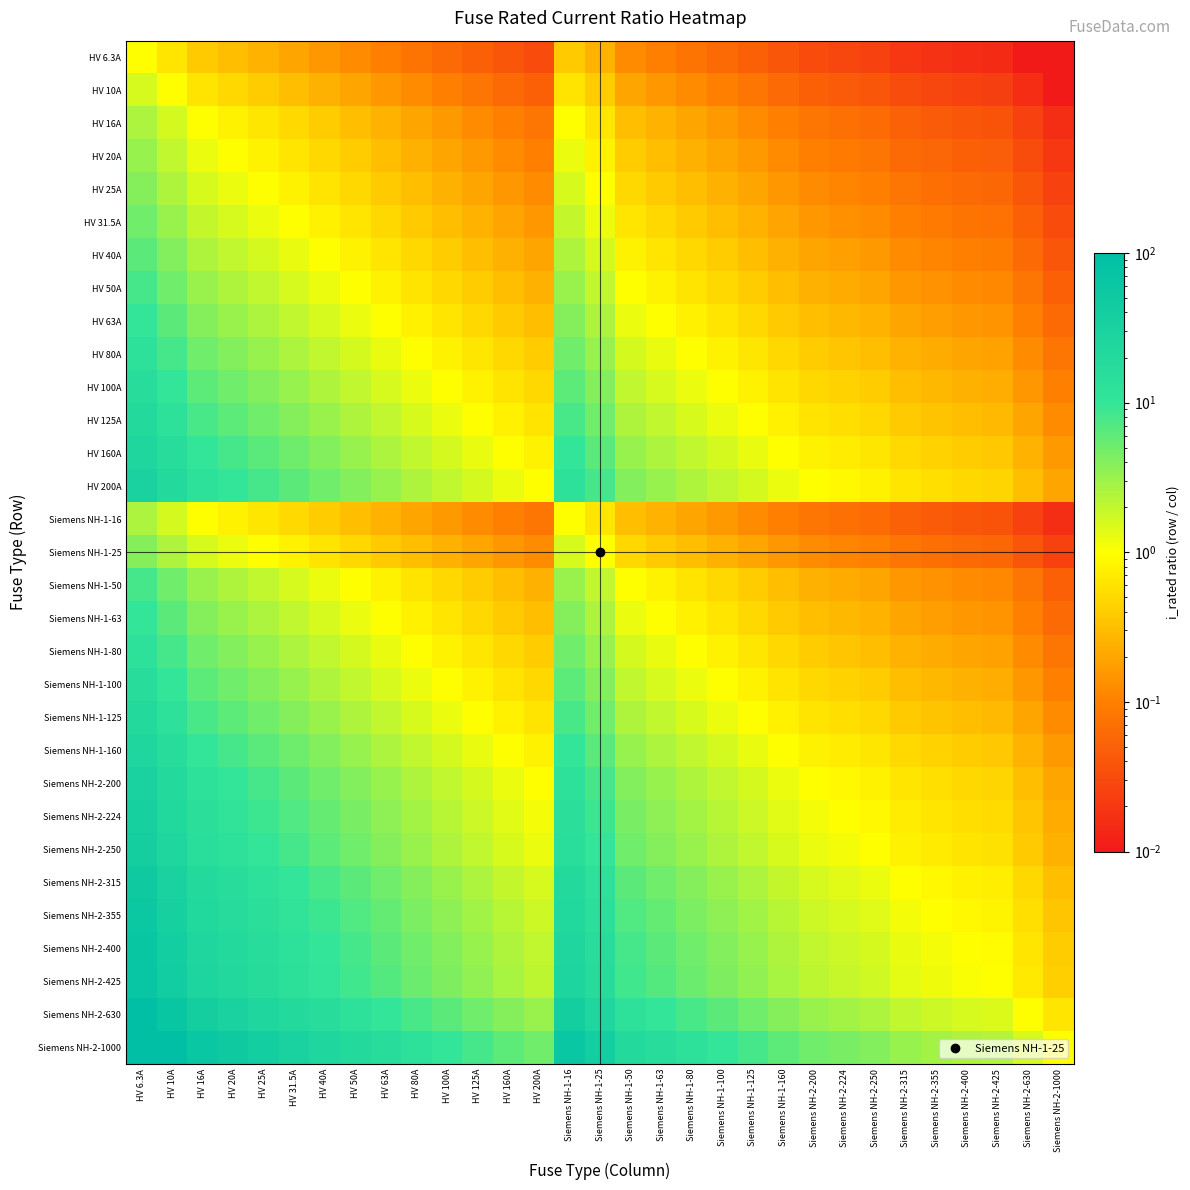

Reading right to left, extract all data points from this chart.

HV 6.3A: Siemens NH-2-1000=0.0	Siemens NH-2-630=0.0	Siemens NH-2-425=0.0	Siemens NH-2-400=0.0	Siemens NH-2-355=0.0	Siemens NH-2-315=0.0	Siemens NH-2-250=0.0	Siemens NH-2-224=0.0	Siemens NH-2-200=0.0	Siemens NH-1-160=0.0	Siemens NH-1-125=0.1	Siemens NH-1-100=0.1	Siemens NH-1-80=0.1	Siemens NH-1-63=0.1	Siemens NH-1-50=0.1	Siemens NH-1-25=0.3	Siemens NH-1-16=0.4	HV 200A=0.0	HV 160A=0.0	HV 125A=0.1	HV 100A=0.1	HV 80A=0.1	HV 63A=0.1	HV 50A=0.1	HV 40A=0.2	HV 31.5A=0.2	HV 25A=0.3	HV 20A=0.3	HV 16A=0.4	HV 10A=0.6	HV 6.3A=1.0
HV 10A: Siemens NH-2-1000=0.0	Siemens NH-2-630=0.0	Siemens NH-2-425=0.0	Siemens NH-2-400=0.0	Siemens NH-2-355=0.0	Siemens NH-2-315=0.0	Siemens NH-2-250=0.0	Siemens NH-2-224=0.0	Siemens NH-2-200=0.1	Siemens NH-1-160=0.1	Siemens NH-1-125=0.1	Siemens NH-1-100=0.1	Siemens NH-1-80=0.1	Siemens NH-1-63=0.2	Siemens NH-1-50=0.2	Siemens NH-1-25=0.4	Siemens NH-1-16=0.6	HV 200A=0.1	HV 160A=0.1	HV 125A=0.1	HV 100A=0.1	HV 80A=0.1	HV 63A=0.2	HV 50A=0.2	HV 40A=0.2	HV 31.5A=0.3	HV 25A=0.4	HV 20A=0.5	HV 16A=0.6	HV 10A=1.0	HV 6.3A=1.6
HV 16A: Siemens NH-2-1000=0.0	Siemens NH-2-630=0.0	Siemens NH-2-425=0.0	Siemens NH-2-400=0.0	Siemens NH-2-355=0.0	Siemens NH-2-315=0.1	Siemens NH-2-250=0.1	Siemens NH-2-224=0.1	Siemens NH-2-200=0.1	Siemens NH-1-160=0.1	Siemens NH-1-125=0.1	Siemens NH-1-100=0.2	Siemens NH-1-80=0.2	Siemens NH-1-63=0.3	Siemens NH-1-50=0.3	Siemens NH-1-25=0.6	Siemens NH-1-16=1.0	HV 200A=0.1	HV 160A=0.1	HV 125A=0.1	HV 100A=0.2	HV 80A=0.2	HV 63A=0.3	HV 50A=0.3	HV 40A=0.4	HV 31.5A=0.5	HV 25A=0.6	HV 20A=0.8	HV 16A=1.0	HV 10A=1.6	HV 6.3A=2.5
HV 20A: Siemens NH-2-1000=0.0	Siemens NH-2-630=0.0	Siemens NH-2-425=0.0	Siemens NH-2-400=0.1	Siemens NH-2-355=0.1	Siemens NH-2-315=0.1	Siemens NH-2-250=0.1	Siemens NH-2-224=0.1	Siemens NH-2-200=0.1	Siemens NH-1-160=0.1	Siemens NH-1-125=0.2	Siemens NH-1-100=0.2	Siemens NH-1-80=0.2	Siemens NH-1-63=0.3	Siemens NH-1-50=0.4	Siemens NH-1-25=0.8	Siemens NH-1-16=1.2	HV 200A=0.1	HV 160A=0.1	HV 125A=0.2	HV 100A=0.2	HV 80A=0.2	HV 63A=0.3	HV 50A=0.4	HV 40A=0.5	HV 31.5A=0.6	HV 25A=0.8	HV 20A=1.0	HV 16A=1.2	HV 10A=2.0	HV 6.3A=3.2
HV 25A: Siemens NH-2-1000=0.0	Siemens NH-2-630=0.0	Siemens NH-2-425=0.1	Siemens NH-2-400=0.1	Siemens NH-2-355=0.1	Siemens NH-2-315=0.1	Siemens NH-2-250=0.1	Siemens NH-2-224=0.1	Siemens NH-2-200=0.1	Siemens NH-1-160=0.2	Siemens NH-1-125=0.2	Siemens NH-1-100=0.2	Siemens NH-1-80=0.3	Siemens NH-1-63=0.4	Siemens NH-1-50=0.5	Siemens NH-1-25=1.0	Siemens NH-1-16=1.6	HV 200A=0.1	HV 160A=0.2	HV 125A=0.2	HV 100A=0.2	HV 80A=0.3	HV 63A=0.4	HV 50A=0.5	HV 40A=0.6	HV 31.5A=0.8	HV 25A=1.0	HV 20A=1.2	HV 16A=1.6	HV 10A=2.5	HV 6.3A=4.0
HV 31.5A: Siemens NH-2-1000=0.0	Siemens NH-2-630=0.1	Siemens NH-2-425=0.1	Siemens NH-2-400=0.1	Siemens NH-2-355=0.1	Siemens NH-2-315=0.1	Siemens NH-2-250=0.1	Siemens NH-2-224=0.1	Siemens NH-2-200=0.2	Siemens NH-1-160=0.2	Siemens NH-1-125=0.3	Siemens NH-1-100=0.3	Siemens NH-1-80=0.4	Siemens NH-1-63=0.5	Siemens NH-1-50=0.6	Siemens NH-1-25=1.3	Siemens NH-1-16=2.0	HV 200A=0.2	HV 160A=0.2	HV 125A=0.3	HV 100A=0.3	HV 80A=0.4	HV 63A=0.5	HV 50A=0.6	HV 40A=0.8	HV 31.5A=1.0	HV 25A=1.3	HV 20A=1.6	HV 16A=2.0	HV 10A=3.1	HV 6.3A=5.0
HV 40A: Siemens NH-2-1000=0.0	Siemens NH-2-630=0.1	Siemens NH-2-425=0.1	Siemens NH-2-400=0.1	Siemens NH-2-355=0.1	Siemens NH-2-315=0.1	Siemens NH-2-250=0.2	Siemens NH-2-224=0.2	Siemens NH-2-200=0.2	Siemens NH-1-160=0.2	Siemens NH-1-125=0.3	Siemens NH-1-100=0.4	Siemens NH-1-80=0.5	Siemens NH-1-63=0.6	Siemens NH-1-50=0.8	Siemens NH-1-25=1.6	Siemens NH-1-16=2.5	HV 200A=0.2	HV 160A=0.2	HV 125A=0.3	HV 100A=0.4	HV 80A=0.5	HV 63A=0.6	HV 50A=0.8	HV 40A=1.0	HV 31.5A=1.3	HV 25A=1.6	HV 20A=2.0	HV 16A=2.5	HV 10A=4.0	HV 6.3A=6.3
HV 50A: Siemens NH-2-1000=0.1	Siemens NH-2-630=0.1	Siemens NH-2-425=0.1	Siemens NH-2-400=0.1	Siemens NH-2-355=0.1	Siemens NH-2-315=0.2	Siemens NH-2-250=0.2	Siemens NH-2-224=0.2	Siemens NH-2-200=0.2	Siemens NH-1-160=0.3	Siemens NH-1-125=0.4	Siemens NH-1-100=0.5	Siemens NH-1-80=0.6	Siemens NH-1-63=0.8	Siemens NH-1-50=1.0	Siemens NH-1-25=2.0	Siemens NH-1-16=3.1	HV 200A=0.2	HV 160A=0.3	HV 125A=0.4	HV 100A=0.5	HV 80A=0.6	HV 63A=0.8	HV 50A=1.0	HV 40A=1.2	HV 31.5A=1.6	HV 25A=2.0	HV 20A=2.5	HV 16A=3.1	HV 10A=5.0	HV 6.3A=7.9
HV 63A: Siemens NH-2-1000=0.1	Siemens NH-2-630=0.1	Siemens NH-2-425=0.1	Siemens NH-2-400=0.2	Siemens NH-2-355=0.2	Siemens NH-2-315=0.2	Siemens NH-2-250=0.3	Siemens NH-2-224=0.3	Siemens NH-2-200=0.3	Siemens NH-1-160=0.4	Siemens NH-1-125=0.5	Siemens NH-1-100=0.6	Siemens NH-1-80=0.8	Siemens NH-1-63=1.0	Siemens NH-1-50=1.3	Siemens NH-1-25=2.5	Siemens NH-1-16=3.9	HV 200A=0.3	HV 160A=0.4	HV 125A=0.5	HV 100A=0.6	HV 80A=0.8	HV 63A=1.0	HV 50A=1.3	HV 40A=1.6	HV 31.5A=2.0	HV 25A=2.5	HV 20A=3.1	HV 16A=3.9	HV 10A=6.3	HV 6.3A=10.0
HV 80A: Siemens NH-2-1000=0.1	Siemens NH-2-630=0.1	Siemens NH-2-425=0.2	Siemens NH-2-400=0.2	Siemens NH-2-355=0.2	Siemens NH-2-315=0.3	Siemens NH-2-250=0.3	Siemens NH-2-224=0.4	Siemens NH-2-200=0.4	Siemens NH-1-160=0.5	Siemens NH-1-125=0.6	Siemens NH-1-100=0.8	Siemens NH-1-80=1.0	Siemens NH-1-63=1.3	Siemens NH-1-50=1.6	Siemens NH-1-25=3.2	Siemens NH-1-16=5.0	HV 200A=0.4	HV 160A=0.5	HV 125A=0.6	HV 100A=0.8	HV 80A=1.0	HV 63A=1.3	HV 50A=1.6	HV 40A=2.0	HV 31.5A=2.5	HV 25A=3.2	HV 20A=4.0	HV 16A=5.0	HV 10A=8.0	HV 6.3A=12.7
HV 100A: Siemens NH-2-1000=0.1	Siemens NH-2-630=0.2	Siemens NH-2-425=0.2	Siemens NH-2-400=0.2	Siemens NH-2-355=0.3	Siemens NH-2-315=0.3	Siemens NH-2-250=0.4	Siemens NH-2-224=0.4	Siemens NH-2-200=0.5	Siemens NH-1-160=0.6	Siemens NH-1-125=0.8	Siemens NH-1-100=1.0	Siemens NH-1-80=1.2	Siemens NH-1-63=1.6	Siemens NH-1-50=2.0	Siemens NH-1-25=4.0	Siemens NH-1-16=6.2	HV 200A=0.5	HV 160A=0.6	HV 125A=0.8	HV 100A=1.0	HV 80A=1.2	HV 63A=1.6	HV 50A=2.0	HV 40A=2.5	HV 31.5A=3.2	HV 25A=4.0	HV 20A=5.0	HV 16A=6.2	HV 10A=10.0	HV 6.3A=15.9
HV 125A: Siemens NH-2-1000=0.1	Siemens NH-2-630=0.2	Siemens NH-2-425=0.3	Siemens NH-2-400=0.3	Siemens NH-2-355=0.4	Siemens NH-2-315=0.4	Siemens NH-2-250=0.5	Siemens NH-2-224=0.6	Siemens NH-2-200=0.6	Siemens NH-1-160=0.8	Siemens NH-1-125=1.0	Siemens NH-1-100=1.2	Siemens NH-1-80=1.6	Siemens NH-1-63=2.0	Siemens NH-1-50=2.5	Siemens NH-1-25=5.0	Siemens NH-1-16=7.8	HV 200A=0.6	HV 160A=0.8	HV 125A=1.0	HV 100A=1.2	HV 80A=1.6	HV 63A=2.0	HV 50A=2.5	HV 40A=3.1	HV 31.5A=4.0	HV 25A=5.0	HV 20A=6.2	HV 16A=7.8	HV 10A=12.5	HV 6.3A=19.8
HV 160A: Siemens NH-2-1000=0.2	Siemens NH-2-630=0.3	Siemens NH-2-425=0.4	Siemens NH-2-400=0.4	Siemens NH-2-355=0.5	Siemens NH-2-315=0.5	Siemens NH-2-250=0.6	Siemens NH-2-224=0.7	Siemens NH-2-200=0.8	Siemens NH-1-160=1.0	Siemens NH-1-125=1.3	Siemens NH-1-100=1.6	Siemens NH-1-80=2.0	Siemens NH-1-63=2.5	Siemens NH-1-50=3.2	Siemens NH-1-25=6.4	Siemens NH-1-16=10.0	HV 200A=0.8	HV 160A=1.0	HV 125A=1.3	HV 100A=1.6	HV 80A=2.0	HV 63A=2.5	HV 50A=3.2	HV 40A=4.0	HV 31.5A=5.1	HV 25A=6.4	HV 20A=8.0	HV 16A=10.0	HV 10A=16.0	HV 6.3A=25.4
HV 200A: Siemens NH-2-1000=0.2	Siemens NH-2-630=0.3	Siemens NH-2-425=0.5	Siemens NH-2-400=0.5	Siemens NH-2-355=0.6	Siemens NH-2-315=0.6	Siemens NH-2-250=0.8	Siemens NH-2-224=0.9	Siemens NH-2-200=1.0	Siemens NH-1-160=1.2	Siemens NH-1-125=1.6	Siemens NH-1-100=2.0	Siemens NH-1-80=2.5	Siemens NH-1-63=3.2	Siemens NH-1-50=4.0	Siemens NH-1-25=8.0	Siemens NH-1-16=12.5	HV 200A=1.0	HV 160A=1.2	HV 125A=1.6	HV 100A=2.0	HV 80A=2.5	HV 63A=3.2	HV 50A=4.0	HV 40A=5.0	HV 31.5A=6.3	HV 25A=8.0	HV 20A=10.0	HV 16A=12.5	HV 10A=20.0	HV 6.3A=31.7
Siemens NH-1-16: Siemens NH-2-1000=0.0	Siemens NH-2-630=0.0	Siemens NH-2-425=0.0	Siemens NH-2-400=0.0	Siemens NH-2-355=0.0	Siemens NH-2-315=0.1	Siemens NH-2-250=0.1	Siemens NH-2-224=0.1	Siemens NH-2-200=0.1	Siemens NH-1-160=0.1	Siemens NH-1-125=0.1	Siemens NH-1-100=0.2	Siemens NH-1-80=0.2	Siemens NH-1-63=0.3	Siemens NH-1-50=0.3	Siemens NH-1-25=0.6	Siemens NH-1-16=1.0	HV 200A=0.1	HV 160A=0.1	HV 125A=0.1	HV 100A=0.2	HV 80A=0.2	HV 63A=0.3	HV 50A=0.3	HV 40A=0.4	HV 31.5A=0.5	HV 25A=0.6	HV 20A=0.8	HV 16A=1.0	HV 10A=1.6	HV 6.3A=2.5
Siemens NH-1-25: Siemens NH-2-1000=0.0	Siemens NH-2-630=0.0	Siemens NH-2-425=0.1	Siemens NH-2-400=0.1	Siemens NH-2-355=0.1	Siemens NH-2-315=0.1	Siemens NH-2-250=0.1	Siemens NH-2-224=0.1	Siemens NH-2-200=0.1	Siemens NH-1-160=0.2	Siemens NH-1-125=0.2	Siemens NH-1-100=0.2	Siemens NH-1-80=0.3	Siemens NH-1-63=0.4	Siemens NH-1-50=0.5	Siemens NH-1-25=1.0	Siemens NH-1-16=1.6	HV 200A=0.1	HV 160A=0.2	HV 125A=0.2	HV 100A=0.2	HV 80A=0.3	HV 63A=0.4	HV 50A=0.5	HV 40A=0.6	HV 31.5A=0.8	HV 25A=1.0	HV 20A=1.2	HV 16A=1.6	HV 10A=2.5	HV 6.3A=4.0
Siemens NH-1-50: Siemens NH-2-1000=0.1	Siemens NH-2-630=0.1	Siemens NH-2-425=0.1	Siemens NH-2-400=0.1	Siemens NH-2-355=0.1	Siemens NH-2-315=0.2	Siemens NH-2-250=0.2	Siemens NH-2-224=0.2	Siemens NH-2-200=0.2	Siemens NH-1-160=0.3	Siemens NH-1-125=0.4	Siemens NH-1-100=0.5	Siemens NH-1-80=0.6	Siemens NH-1-63=0.8	Siemens NH-1-50=1.0	Siemens NH-1-25=2.0	Siemens NH-1-16=3.1	HV 200A=0.2	HV 160A=0.3	HV 125A=0.4	HV 100A=0.5	HV 80A=0.6	HV 63A=0.8	HV 50A=1.0	HV 40A=1.2	HV 31.5A=1.6	HV 25A=2.0	HV 20A=2.5	HV 16A=3.1	HV 10A=5.0	HV 6.3A=7.9
Siemens NH-1-63: Siemens NH-2-1000=0.1	Siemens NH-2-630=0.1	Siemens NH-2-425=0.1	Siemens NH-2-400=0.2	Siemens NH-2-355=0.2	Siemens NH-2-315=0.2	Siemens NH-2-250=0.3	Siemens NH-2-224=0.3	Siemens NH-2-200=0.3	Siemens NH-1-160=0.4	Siemens NH-1-125=0.5	Siemens NH-1-100=0.6	Siemens NH-1-80=0.8	Siemens NH-1-63=1.0	Siemens NH-1-50=1.3	Siemens NH-1-25=2.5	Siemens NH-1-16=3.9	HV 200A=0.3	HV 160A=0.4	HV 125A=0.5	HV 100A=0.6	HV 80A=0.8	HV 63A=1.0	HV 50A=1.3	HV 40A=1.6	HV 31.5A=2.0	HV 25A=2.5	HV 20A=3.1	HV 16A=3.9	HV 10A=6.3	HV 6.3A=10.0
Siemens NH-1-80: Siemens NH-2-1000=0.1	Siemens NH-2-630=0.1	Siemens NH-2-425=0.2	Siemens NH-2-400=0.2	Siemens NH-2-355=0.2	Siemens NH-2-315=0.3	Siemens NH-2-250=0.3	Siemens NH-2-224=0.4	Siemens NH-2-200=0.4	Siemens NH-1-160=0.5	Siemens NH-1-125=0.6	Siemens NH-1-100=0.8	Siemens NH-1-80=1.0	Siemens NH-1-63=1.3	Siemens NH-1-50=1.6	Siemens NH-1-25=3.2	Siemens NH-1-16=5.0	HV 200A=0.4	HV 160A=0.5	HV 125A=0.6	HV 100A=0.8	HV 80A=1.0	HV 63A=1.3	HV 50A=1.6	HV 40A=2.0	HV 31.5A=2.5	HV 25A=3.2	HV 20A=4.0	HV 16A=5.0	HV 10A=8.0	HV 6.3A=12.7
Siemens NH-1-100: Siemens NH-2-1000=0.1	Siemens NH-2-630=0.2	Siemens NH-2-425=0.2	Siemens NH-2-400=0.2	Siemens NH-2-355=0.3	Siemens NH-2-315=0.3	Siemens NH-2-250=0.4	Siemens NH-2-224=0.4	Siemens NH-2-200=0.5	Siemens NH-1-160=0.6	Siemens NH-1-125=0.8	Siemens NH-1-100=1.0	Siemens NH-1-80=1.2	Siemens NH-1-63=1.6	Siemens NH-1-50=2.0	Siemens NH-1-25=4.0	Siemens NH-1-16=6.2	HV 200A=0.5	HV 160A=0.6	HV 125A=0.8	HV 100A=1.0	HV 80A=1.2	HV 63A=1.6	HV 50A=2.0	HV 40A=2.5	HV 31.5A=3.2	HV 25A=4.0	HV 20A=5.0	HV 16A=6.2	HV 10A=10.0	HV 6.3A=15.9
Siemens NH-1-125: Siemens NH-2-1000=0.1	Siemens NH-2-630=0.2	Siemens NH-2-425=0.3	Siemens NH-2-400=0.3	Siemens NH-2-355=0.4	Siemens NH-2-315=0.4	Siemens NH-2-250=0.5	Siemens NH-2-224=0.6	Siemens NH-2-200=0.6	Siemens NH-1-160=0.8	Siemens NH-1-125=1.0	Siemens NH-1-100=1.2	Siemens NH-1-80=1.6	Siemens NH-1-63=2.0	Siemens NH-1-50=2.5	Siemens NH-1-25=5.0	Siemens NH-1-16=7.8	HV 200A=0.6	HV 160A=0.8	HV 125A=1.0	HV 100A=1.2	HV 80A=1.6	HV 63A=2.0	HV 50A=2.5	HV 40A=3.1	HV 31.5A=4.0	HV 25A=5.0	HV 20A=6.2	HV 16A=7.8	HV 10A=12.5	HV 6.3A=19.8
Siemens NH-1-160: Siemens NH-2-1000=0.2	Siemens NH-2-630=0.3	Siemens NH-2-425=0.4	Siemens NH-2-400=0.4	Siemens NH-2-355=0.5	Siemens NH-2-315=0.5	Siemens NH-2-250=0.6	Siemens NH-2-224=0.7	Siemens NH-2-200=0.8	Siemens NH-1-160=1.0	Siemens NH-1-125=1.3	Siemens NH-1-100=1.6	Siemens NH-1-80=2.0	Siemens NH-1-63=2.5	Siemens NH-1-50=3.2	Siemens NH-1-25=6.4	Siemens NH-1-16=10.0	HV 200A=0.8	HV 160A=1.0	HV 125A=1.3	HV 100A=1.6	HV 80A=2.0	HV 63A=2.5	HV 50A=3.2	HV 40A=4.0	HV 31.5A=5.1	HV 25A=6.4	HV 20A=8.0	HV 16A=10.0	HV 10A=16.0	HV 6.3A=25.4
Siemens NH-2-200: Siemens NH-2-1000=0.2	Siemens NH-2-630=0.3	Siemens NH-2-425=0.5	Siemens NH-2-400=0.5	Siemens NH-2-355=0.6	Siemens NH-2-315=0.6	Siemens NH-2-250=0.8	Siemens NH-2-224=0.9	Siemens NH-2-200=1.0	Siemens NH-1-160=1.2	Siemens NH-1-125=1.6	Siemens NH-1-100=2.0	Siemens NH-1-80=2.5	Siemens NH-1-63=3.2	Siemens NH-1-50=4.0	Siemens NH-1-25=8.0	Siemens NH-1-16=12.5	HV 200A=1.0	HV 160A=1.2	HV 125A=1.6	HV 100A=2.0	HV 80A=2.5	HV 63A=3.2	HV 50A=4.0	HV 40A=5.0	HV 31.5A=6.3	HV 25A=8.0	HV 20A=10.0	HV 16A=12.5	HV 10A=20.0	HV 6.3A=31.7
Siemens NH-2-224: Siemens NH-2-1000=0.2	Siemens NH-2-630=0.4	Siemens NH-2-425=0.5	Siemens NH-2-400=0.6	Siemens NH-2-355=0.6	Siemens NH-2-315=0.7	Siemens NH-2-250=0.9	Siemens NH-2-224=1.0	Siemens NH-2-200=1.1	Siemens NH-1-160=1.4	Siemens NH-1-125=1.8	Siemens NH-1-100=2.2	Siemens NH-1-80=2.8	Siemens NH-1-63=3.6	Siemens NH-1-50=4.5	Siemens NH-1-25=9.0	Siemens NH-1-16=14.0	HV 200A=1.1	HV 160A=1.4	HV 125A=1.8	HV 100A=2.2	HV 80A=2.8	HV 63A=3.6	HV 50A=4.5	HV 40A=5.6	HV 31.5A=7.1	HV 25A=9.0	HV 20A=11.2	HV 16A=14.0	HV 10A=22.4	HV 6.3A=35.6
Siemens NH-2-250: Siemens NH-2-1000=0.2	Siemens NH-2-630=0.4	Siemens NH-2-425=0.6	Siemens NH-2-400=0.6	Siemens NH-2-355=0.7	Siemens NH-2-315=0.8	Siemens NH-2-250=1.0	Siemens NH-2-224=1.1	Siemens NH-2-200=1.2	Siemens NH-1-160=1.6	Siemens NH-1-125=2.0	Siemens NH-1-100=2.5	Siemens NH-1-80=3.1	Siemens NH-1-63=4.0	Siemens NH-1-50=5.0	Siemens NH-1-25=10.0	Siemens NH-1-16=15.6	HV 200A=1.2	HV 160A=1.6	HV 125A=2.0	HV 100A=2.5	HV 80A=3.1	HV 63A=4.0	HV 50A=5.0	HV 40A=6.2	HV 31.5A=7.9	HV 25A=10.0	HV 20A=12.5	HV 16A=15.6	HV 10A=25.0	HV 6.3A=39.7
Siemens NH-2-315: Siemens NH-2-1000=0.3	Siemens NH-2-630=0.5	Siemens NH-2-425=0.7	Siemens NH-2-400=0.8	Siemens NH-2-355=0.9	Siemens NH-2-315=1.0	Siemens NH-2-250=1.3	Siemens NH-2-224=1.4	Siemens NH-2-200=1.6	Siemens NH-1-160=2.0	Siemens NH-1-125=2.5	Siemens NH-1-100=3.1	Siemens NH-1-80=3.9	Siemens NH-1-63=5.0	Siemens NH-1-50=6.3	Siemens NH-1-25=12.6	Siemens NH-1-16=19.7	HV 200A=1.6	HV 160A=2.0	HV 125A=2.5	HV 100A=3.1	HV 80A=3.9	HV 63A=5.0	HV 50A=6.3	HV 40A=7.9	HV 31.5A=10.0	HV 25A=12.6	HV 20A=15.8	HV 16A=19.7	HV 10A=31.5	HV 6.3A=50.0
Siemens NH-2-355: Siemens NH-2-1000=0.4	Siemens NH-2-630=0.6	Siemens NH-2-425=0.8	Siemens NH-2-400=0.9	Siemens NH-2-355=1.0	Siemens NH-2-315=1.1	Siemens NH-2-250=1.4	Siemens NH-2-224=1.6	Siemens NH-2-200=1.8	Siemens NH-1-160=2.2	Siemens NH-1-125=2.8	Siemens NH-1-100=3.5	Siemens NH-1-80=4.4	Siemens NH-1-63=5.6	Siemens NH-1-50=7.1	Siemens NH-1-25=14.2	Siemens NH-1-16=22.2	HV 200A=1.8	HV 160A=2.2	HV 125A=2.8	HV 100A=3.5	HV 80A=4.4	HV 63A=5.6	HV 50A=7.1	HV 40A=8.9	HV 31.5A=11.3	HV 25A=14.2	HV 20A=17.8	HV 16A=22.2	HV 10A=35.5	HV 6.3A=56.3
Siemens NH-2-400: Siemens NH-2-1000=0.4	Siemens NH-2-630=0.6	Siemens NH-2-425=0.9	Siemens NH-2-400=1.0	Siemens NH-2-355=1.1	Siemens NH-2-315=1.3	Siemens NH-2-250=1.6	Siemens NH-2-224=1.8	Siemens NH-2-200=2.0	Siemens NH-1-160=2.5	Siemens NH-1-125=3.2	Siemens NH-1-100=4.0	Siemens NH-1-80=5.0	Siemens NH-1-63=6.3	Siemens NH-1-50=8.0	Siemens NH-1-25=16.0	Siemens NH-1-16=25.0	HV 200A=2.0	HV 160A=2.5	HV 125A=3.2	HV 100A=4.0	HV 80A=5.0	HV 63A=6.3	HV 50A=8.0	HV 40A=10.0	HV 31.5A=12.7	HV 25A=16.0	HV 20A=20.0	HV 16A=25.0	HV 10A=40.0	HV 6.3A=63.5
Siemens NH-2-425: Siemens NH-2-1000=0.4	Siemens NH-2-630=0.7	Siemens NH-2-425=1.0	Siemens NH-2-400=1.1	Siemens NH-2-355=1.2	Siemens NH-2-315=1.3	Siemens NH-2-250=1.7	Siemens NH-2-224=1.9	Siemens NH-2-200=2.1	Siemens NH-1-160=2.7	Siemens NH-1-125=3.4	Siemens NH-1-100=4.2	Siemens NH-1-80=5.3	Siemens NH-1-63=6.7	Siemens NH-1-50=8.5	Siemens NH-1-25=17.0	Siemens NH-1-16=26.6	HV 200A=2.1	HV 160A=2.7	HV 125A=3.4	HV 100A=4.2	HV 80A=5.3	HV 63A=6.7	HV 50A=8.5	HV 40A=10.6	HV 31.5A=13.5	HV 25A=17.0	HV 20A=21.2	HV 16A=26.6	HV 10A=42.5	HV 6.3A=67.5
Siemens NH-2-630: Siemens NH-2-1000=0.6	Siemens NH-2-630=1.0	Siemens NH-2-425=1.5	Siemens NH-2-400=1.6	Siemens NH-2-355=1.8	Siemens NH-2-315=2.0	Siemens NH-2-250=2.5	Siemens NH-2-224=2.8	Siemens NH-2-200=3.1	Siemens NH-1-160=3.9	Siemens NH-1-125=5.0	Siemens NH-1-100=6.3	Siemens NH-1-80=7.9	Siemens NH-1-63=10.0	Siemens NH-1-50=12.6	Siemens NH-1-25=25.2	Siemens NH-1-16=39.4	HV 200A=3.1	HV 160A=3.9	HV 125A=5.0	HV 100A=6.3	HV 80A=7.9	HV 63A=10.0	HV 50A=12.6	HV 40A=15.8	HV 31.5A=20.0	HV 25A=25.2	HV 20A=31.5	HV 16A=39.4	HV 10A=63.0	HV 6.3A=100.0
Siemens NH-2-1000: Siemens NH-2-1000=1.0	Siemens NH-2-630=1.6	Siemens NH-2-425=2.4	Siemens NH-2-400=2.5	Siemens NH-2-355=2.8	Siemens NH-2-315=3.2	Siemens NH-2-250=4.0	Siemens NH-2-224=4.5	Siemens NH-2-200=5.0	Siemens NH-1-160=6.2	Siemens NH-1-125=8.0	Siemens NH-1-100=10.0	Siemens NH-1-80=12.5	Siemens NH-1-63=15.9	Siemens NH-1-50=20.0	Siemens NH-1-25=40.0	Siemens NH-1-16=62.5	HV 200A=5.0	HV 160A=6.2	HV 125A=8.0	HV 100A=10.0	HV 80A=12.5	HV 63A=15.9	HV 50A=20.0	HV 40A=25.0	HV 31.5A=31.7	HV 25A=40.0	HV 20A=50.0	HV 16A=62.5	HV 10A=100.0	HV 6.3A=158.7